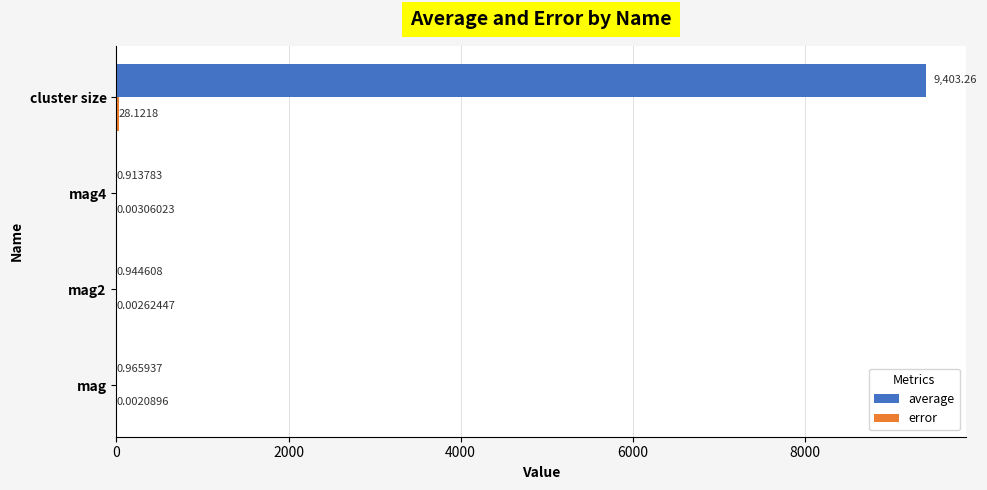

Which series changed the most between mag4 and cluster size?

average